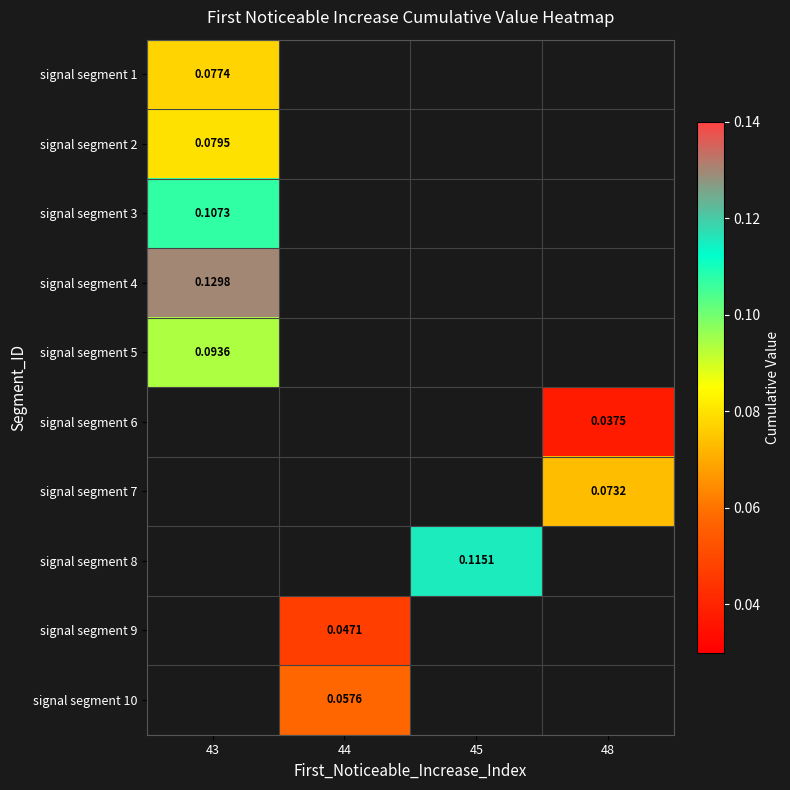

Which label corresponds to the smallest value in the chart?

48